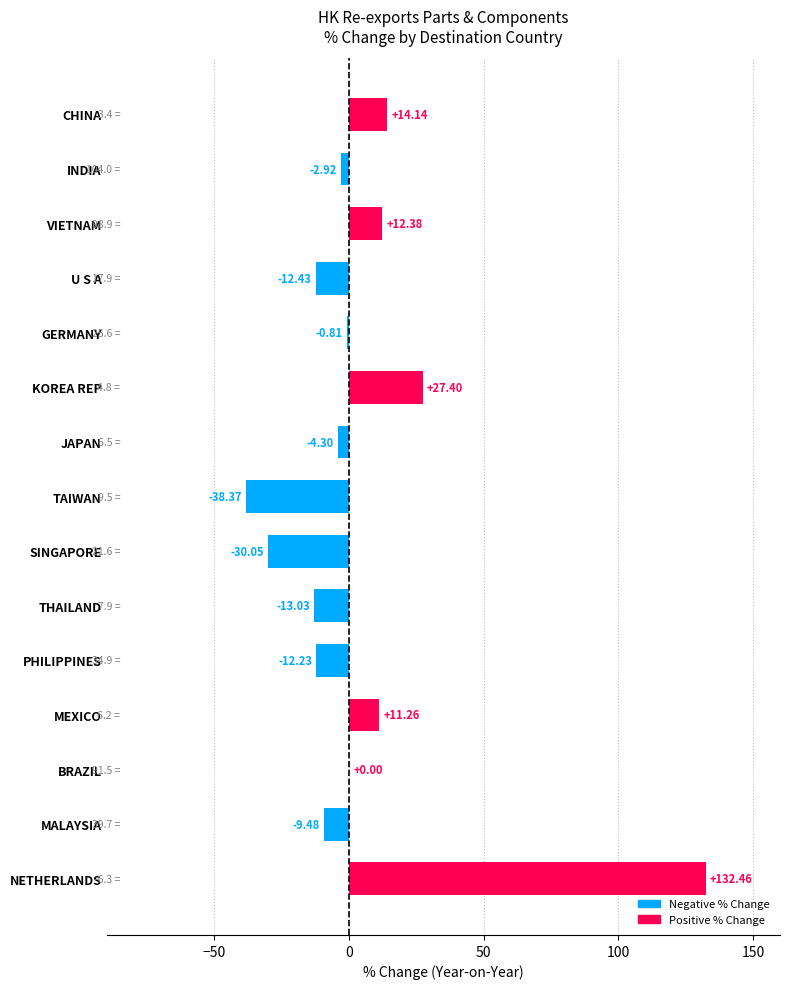

Which has a higher value, SINGAPORE or THAILAND?

THAILAND